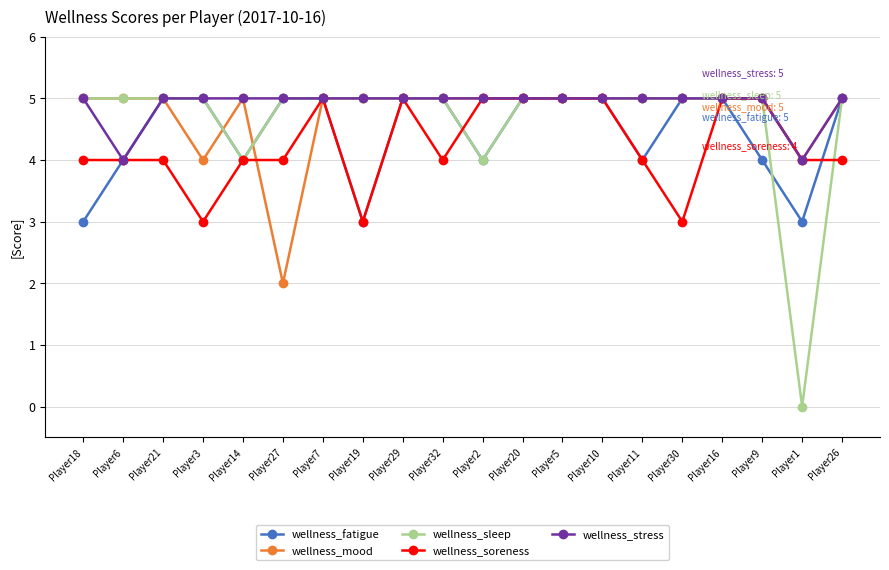

Which label corresponds to the smallest value in the chart?

Player1